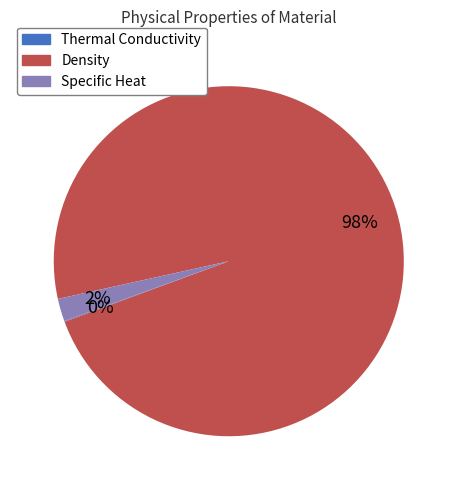

To the nearest percent, what is the combined percentage of Specific Heat and Density?

100%